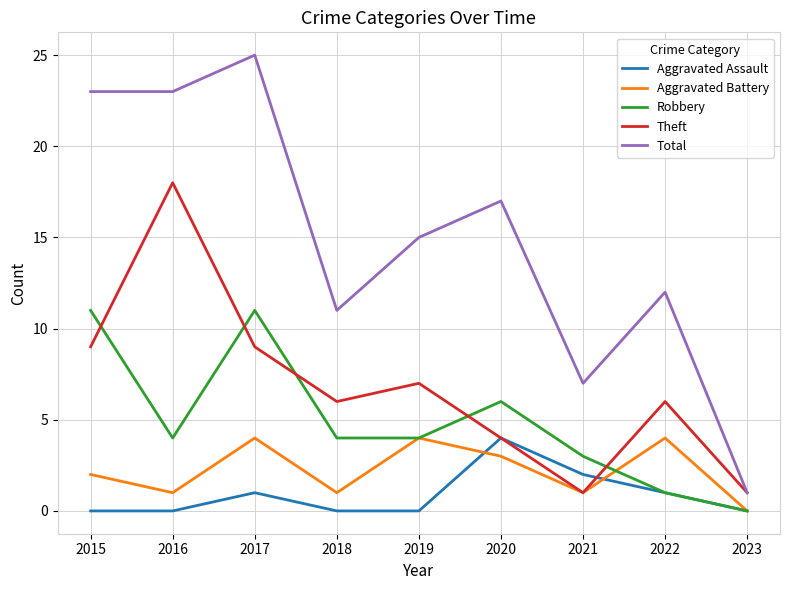

What are all the series names shown in the legend?

Aggravated Assault, Aggravated Battery, Robbery, Theft, Total